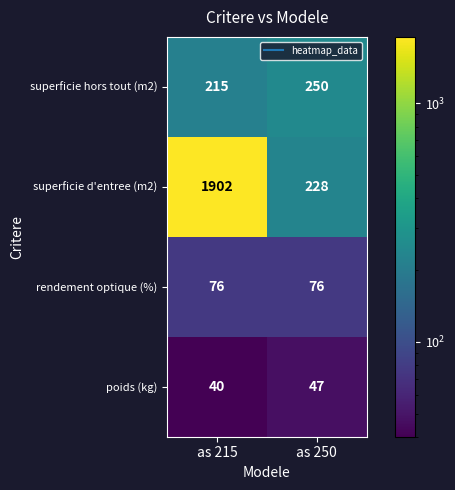

At which category is the sum across all series the highest?

as 215